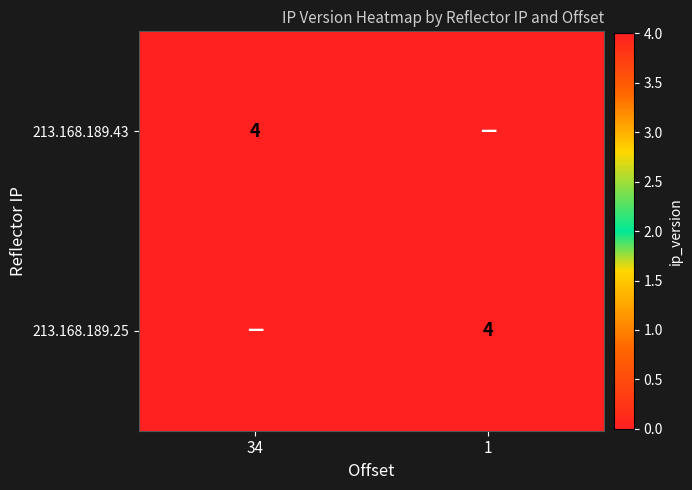

The 213.168.189.25 series shows 5 at 1. True or false?

False